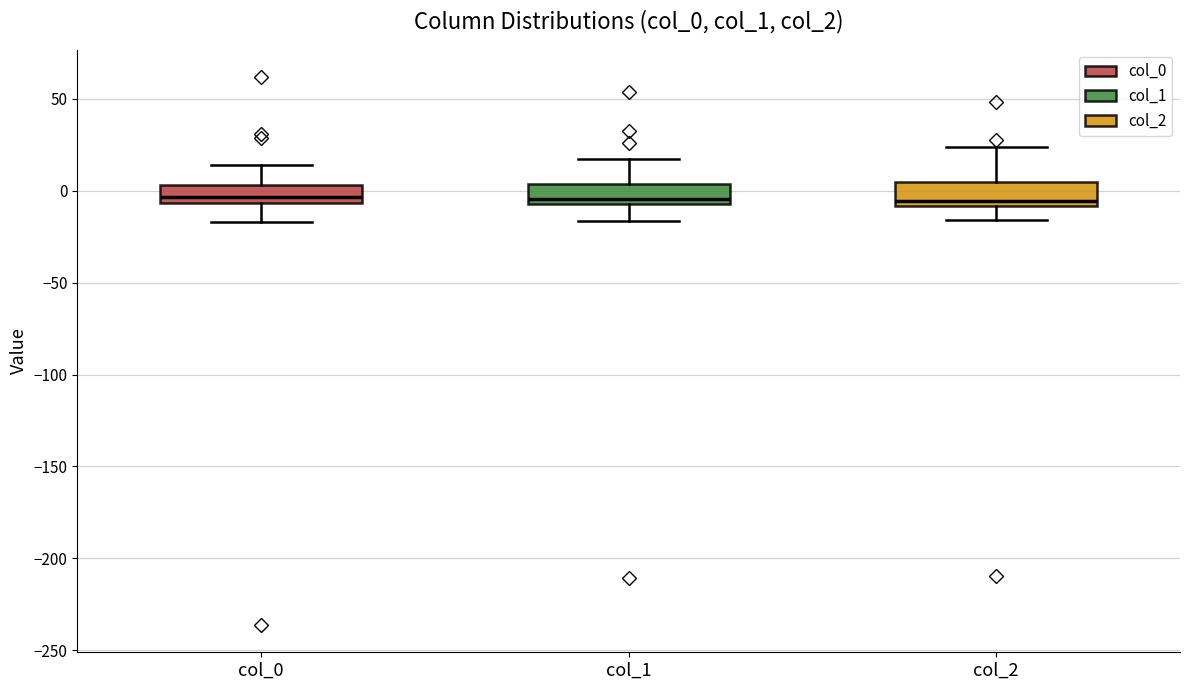

Reading left to right, read every box against the y-axis: the position of its median line, the range the box covers, and the ends of its whiskers. The values are not printed on the chart, so give them approximately, as read against the axis.

col_0: median -5 (just above the box's lower edge), box -5 to 5, whiskers -15 to 15
col_1: median -5 (just above the box's lower edge), box -5 to 5, whiskers -15 to 15
col_2: median -5, box -10 to 5, whiskers -15 to 25